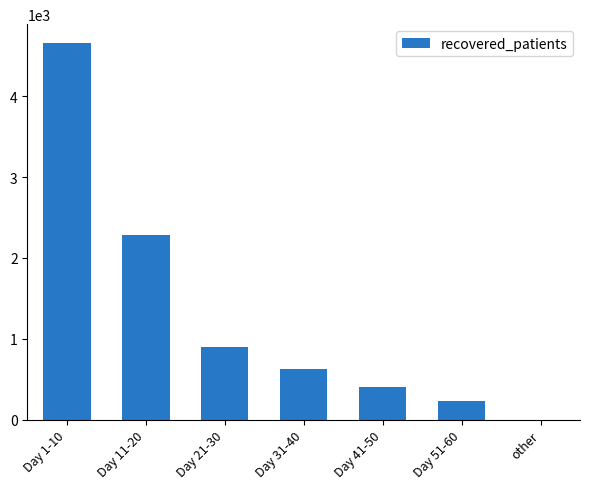

Count the number of categories in the chart.

7